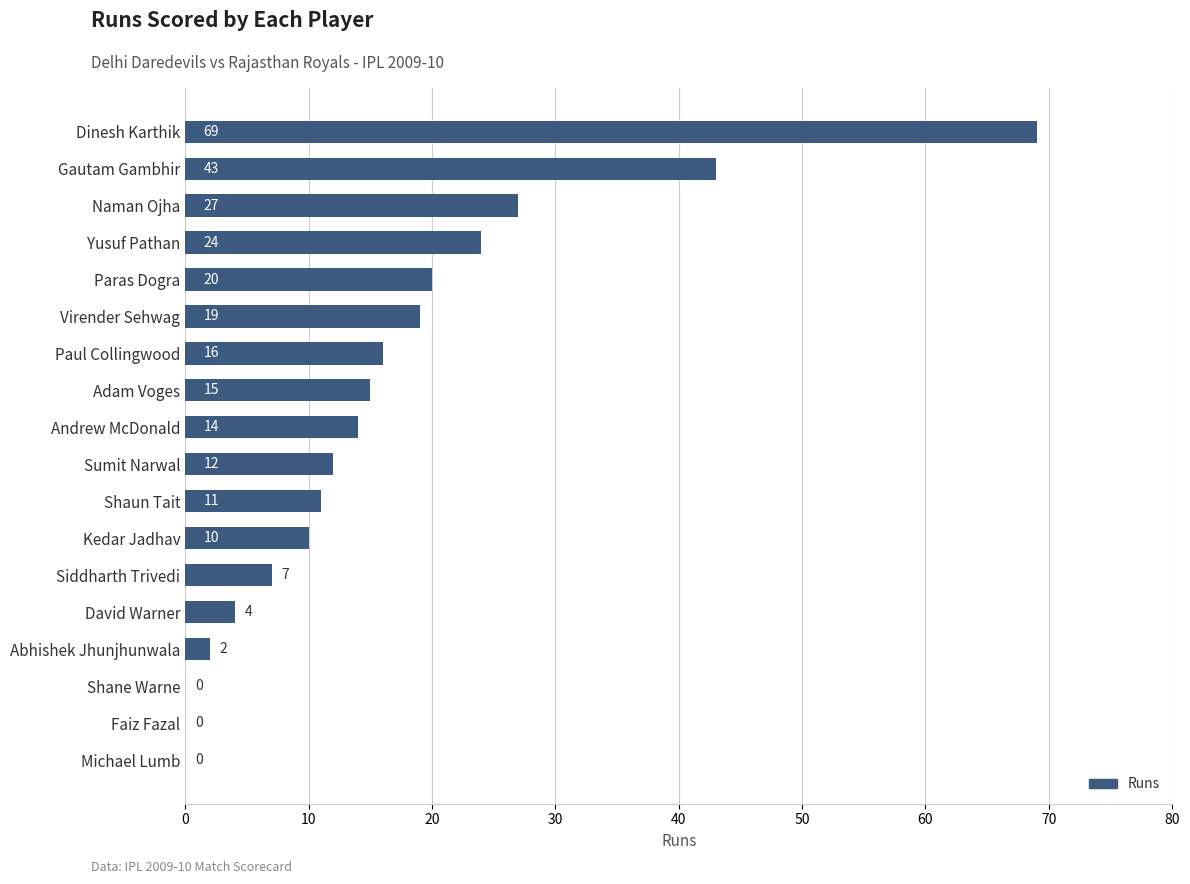

What is the average value?

16